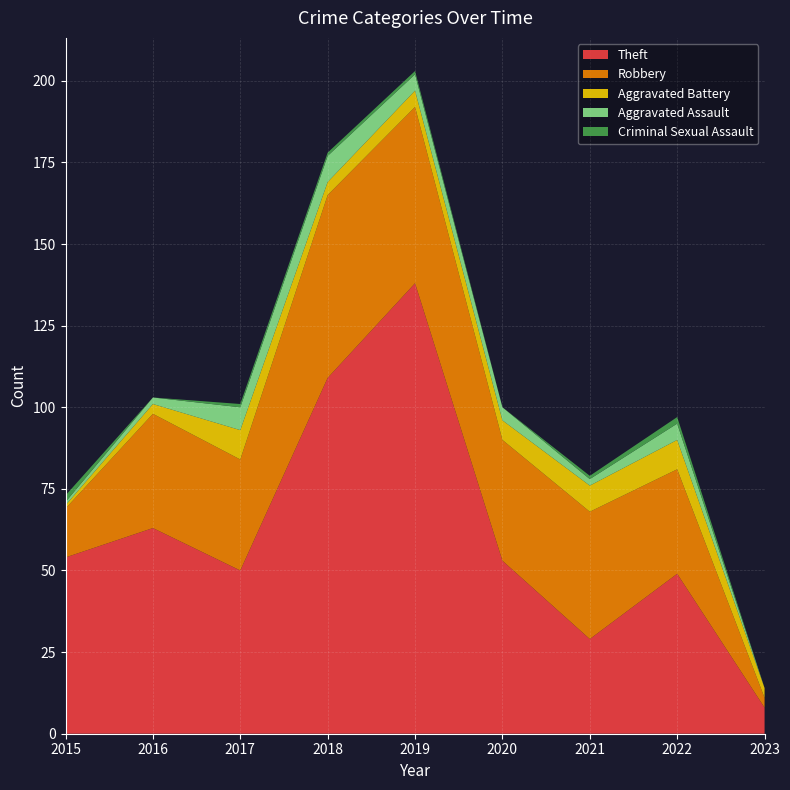

Reading left to right, extract all data points from this chart.

Theft: 2015=54	2016=63	2017=50	2018=109	2019=138	2020=53	2021=29	2022=49	2023=8
Robbery: 2015=15	2016=35	2017=34	2018=56	2019=54	2020=37	2021=39	2022=32	2023=3
Aggravated Battery: 2015=1	2016=3	2017=9	2018=4	2019=5	2020=6	2021=8	2022=9	2023=3
Aggravated Assault: 2015=1	2016=2	2017=7	2018=8	2019=5	2020=4	2021=2	2022=5	2023=0
Criminal Sexual Assault: 2015=2	2016=0	2017=1	2018=1	2019=1	2020=0	2021=1	2022=2	2023=0